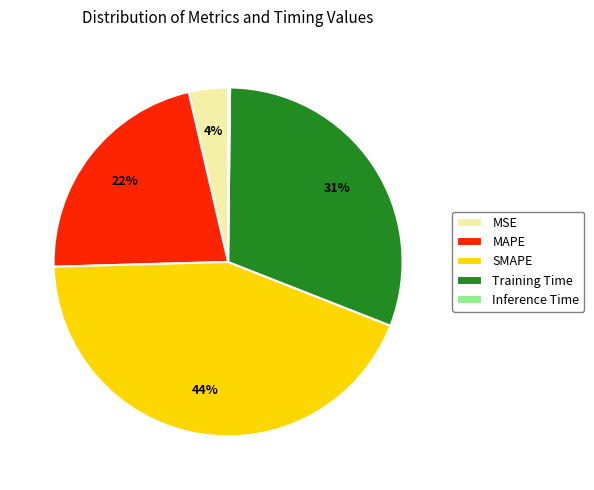

To the nearest percent, what is the average slice percentage?

20%